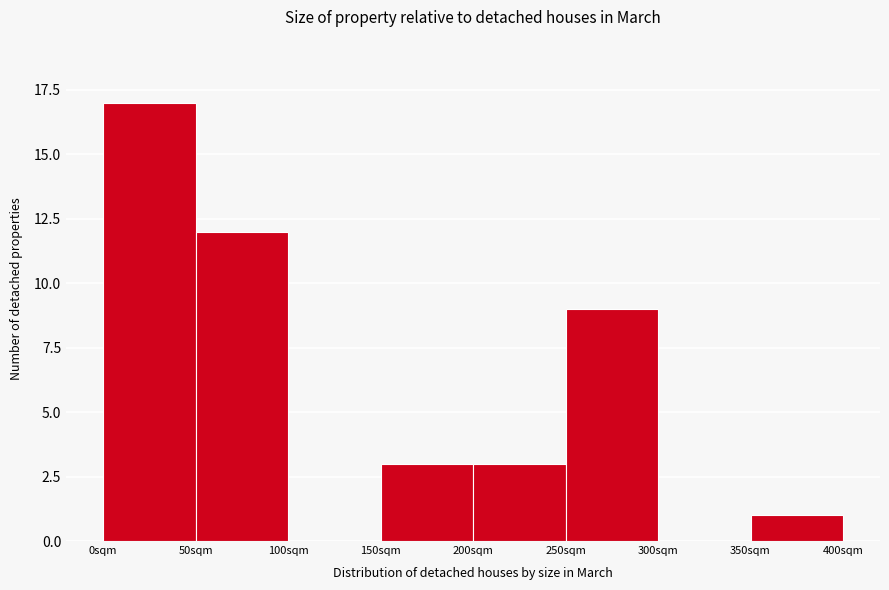

Reading left to right, transcribe this chart: for each bar, give the range it covers on the x-axis and its height. The values are not printed on the chart, so give them approximately, as read against the axis.

0 to 50: 17
50 to 100: 12
100 to 150: 0
150 to 200: 3
200 to 250: 3
250 to 300: 9
300 to 350: 0
350 to 400: 1